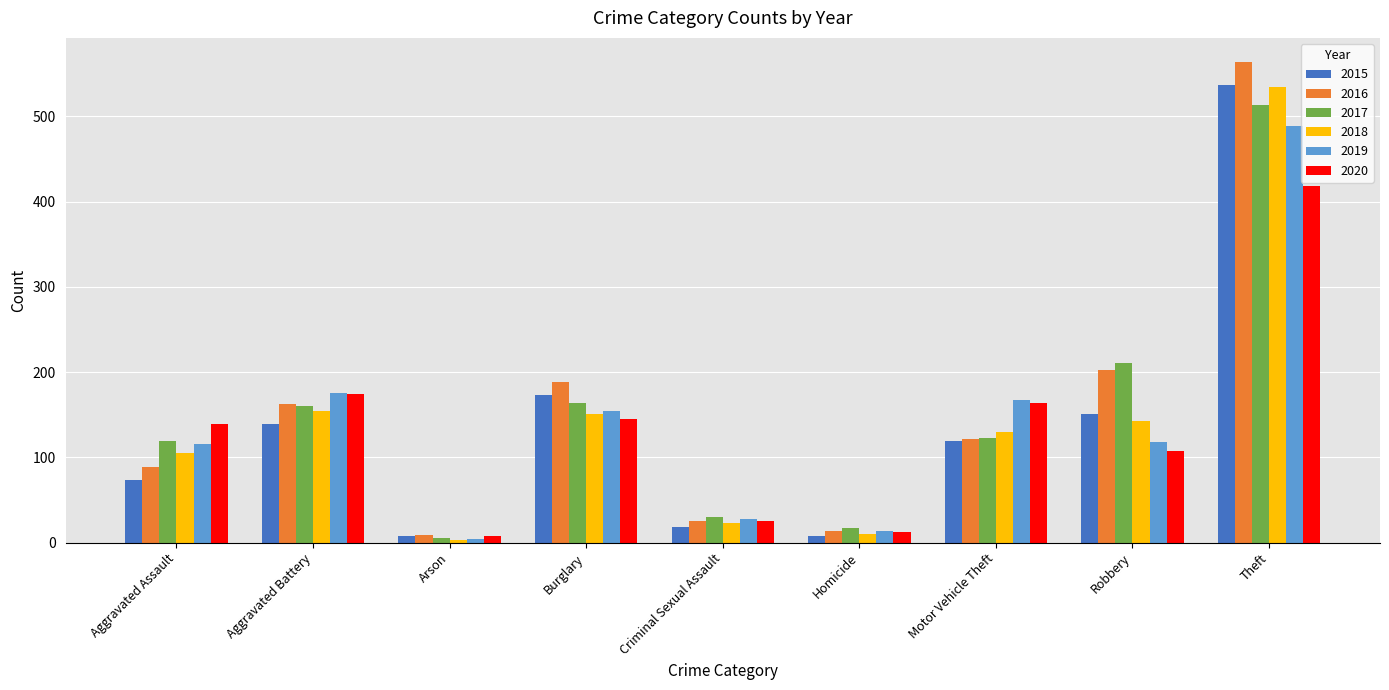

What is the difference between the second highest and second lowest values in the 2015 series?

165